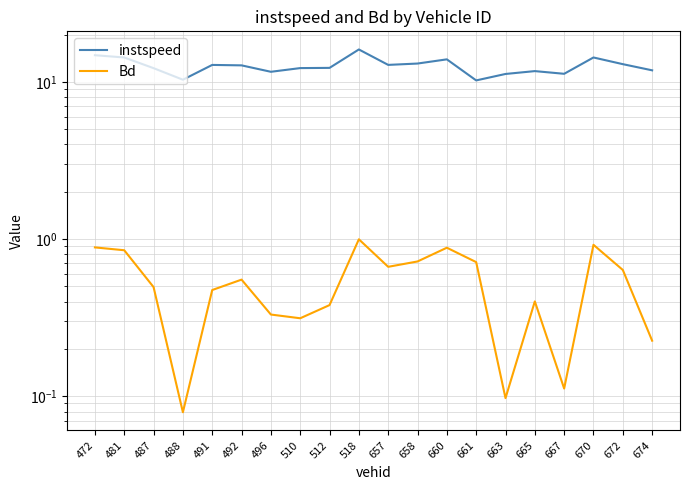

What is the total value across all series at 658?

13.8